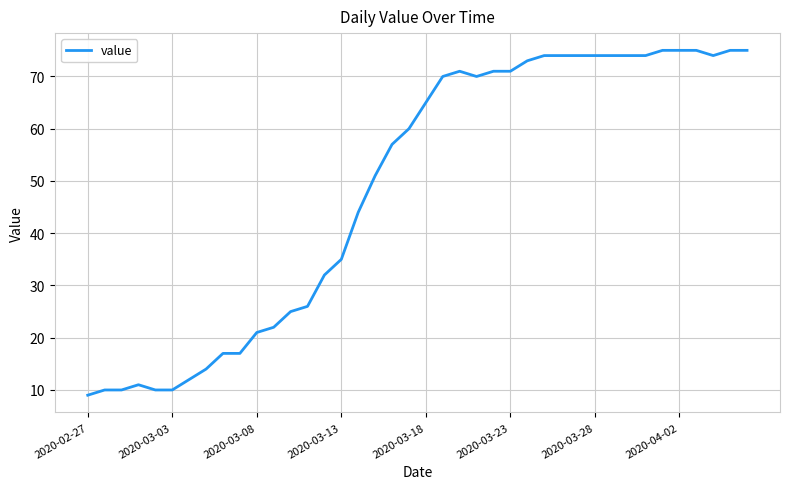

What is the minimum value shown in the chart?

9